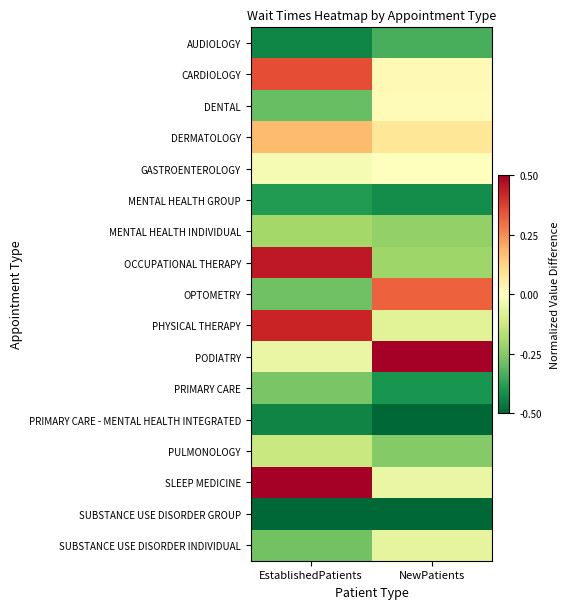

Between NewPatients and EstablishedPatients, which is larger?

NewPatients